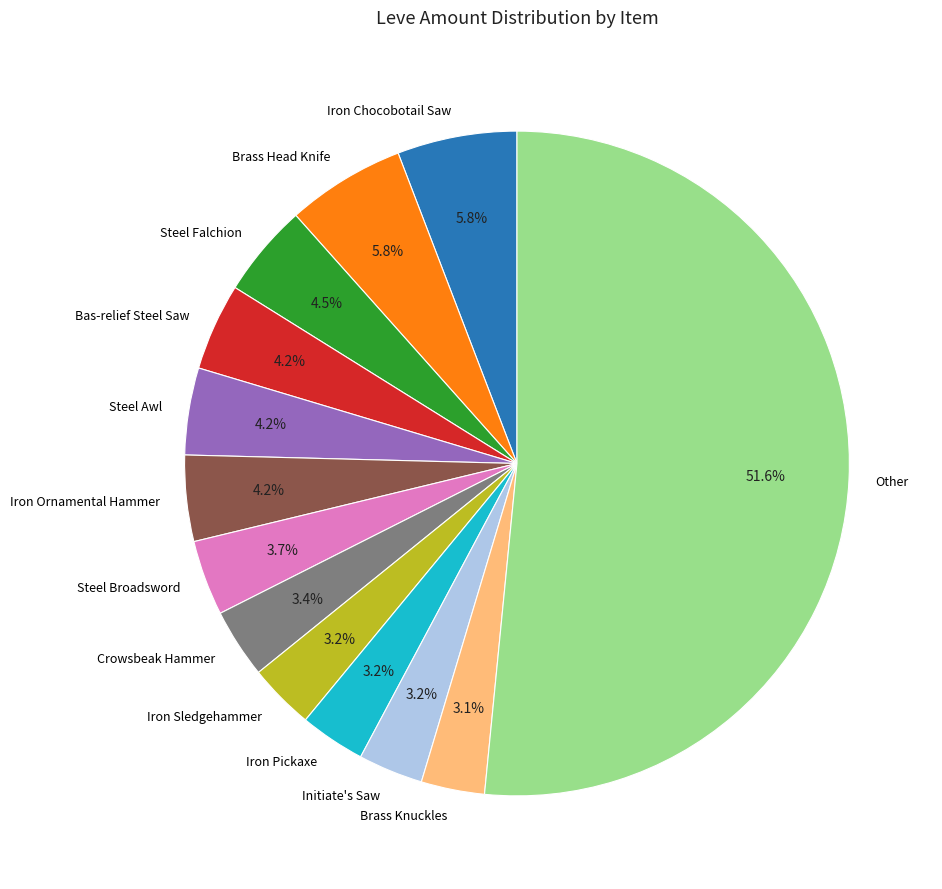

Combined, do Steel Awl and Crowsbeak Hammer account for over 50%?

No